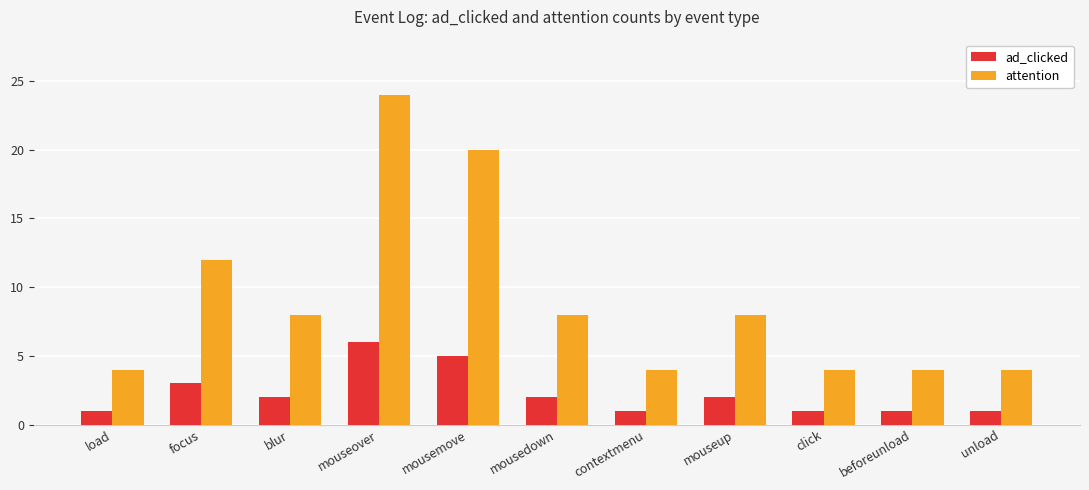

How many values in the ad_clicked series are below 2?

5